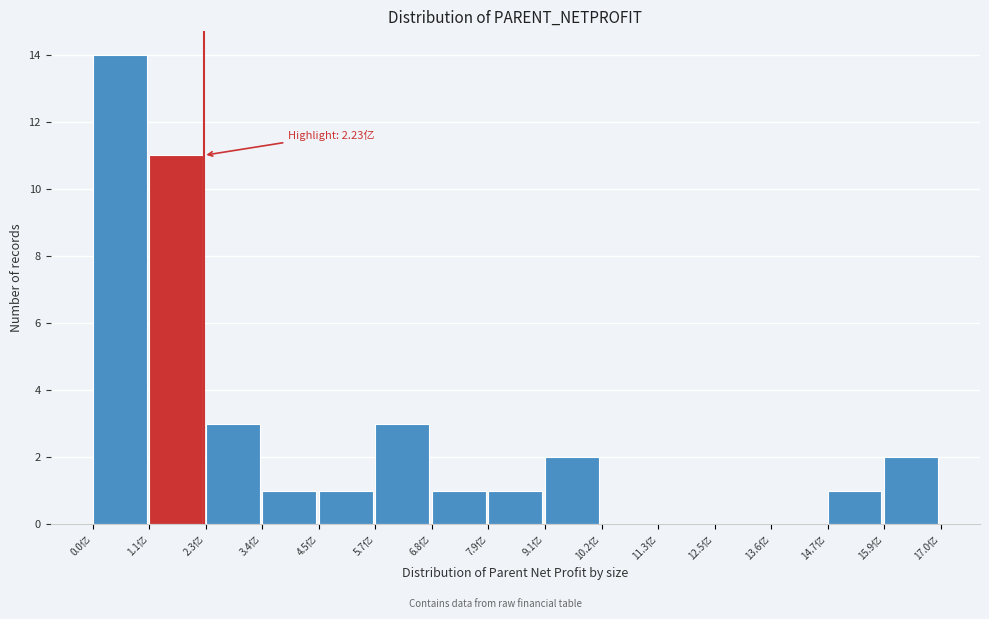

Reading left to right, what are all the values shown in this chart?

0.0亿=14	1.1亿=11	2.3亿=3	3.4亿=1	4.5亿=1	5.7亿=3	6.8亿=1	7.9亿=1	9.1亿=2	10.2亿=0	11.3亿=0	12.5亿=0	13.6亿=0	14.7亿=1	15.9亿=2